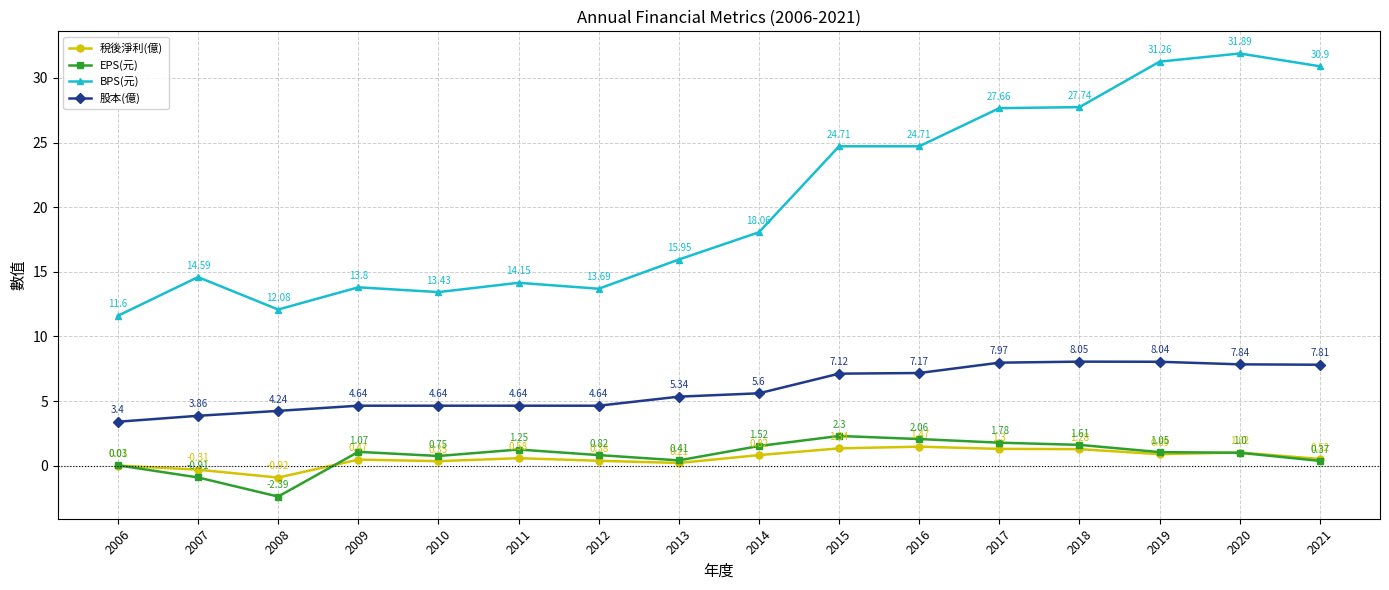

How many values in the 稅後淨利(億) series exceed 0?

14